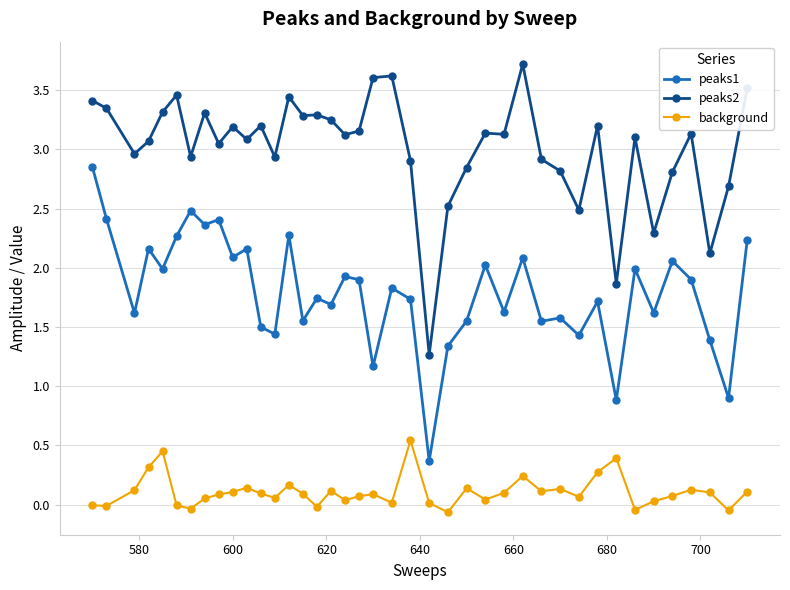

What is the greatest value displayed?

3.7